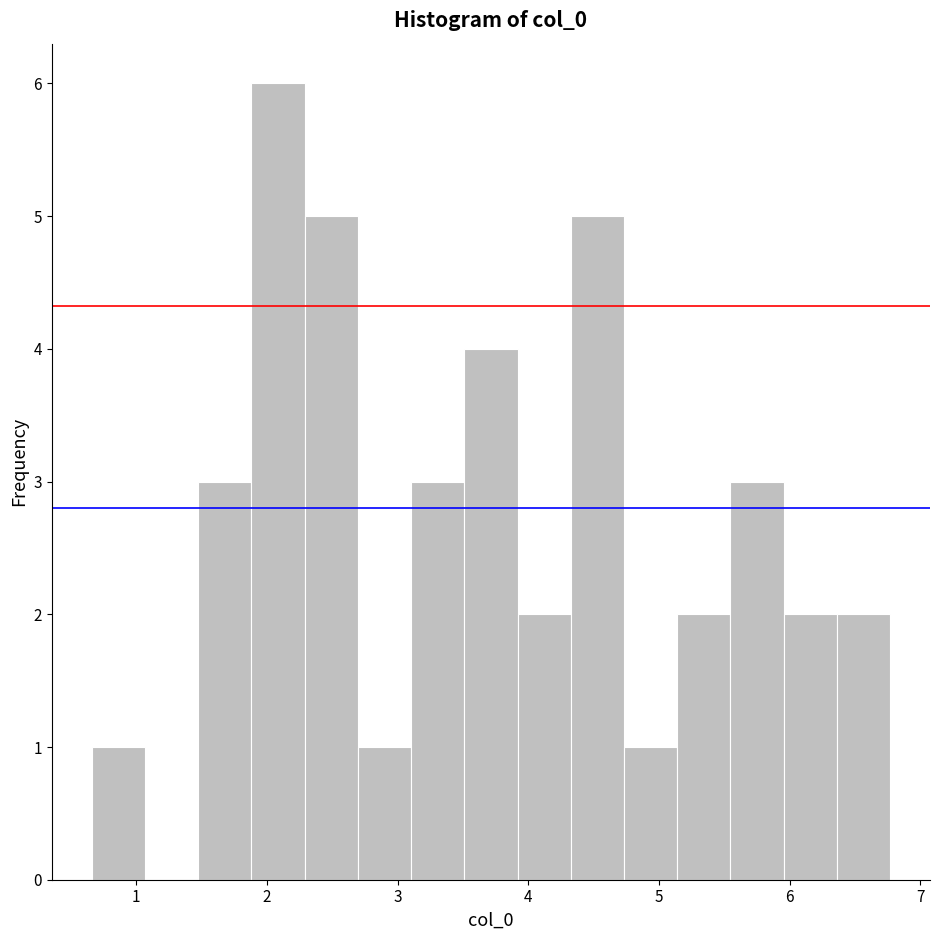

Reading left to right, transcribe this chart: for each bar, give the range it covers on the x-axis and its height. Neither the bar edges nor the heights are printed on the chart, so give them approximately, as read against the axes.

0.7 to 1.1: 1
1.1 to 1.5: 0
1.5 to 1.9: 3
1.9 to 2.3: 6
2.3 to 2.7: 5
2.7 to 3.1: 1
3.1 to 3.5: 3
3.5 to 3.9: 4
3.9 to 4.3: 2
4.3 to 4.7: 5
4.7 to 5.1: 1
5.1 to 5.5: 2
5.5 to 6.0: 3
6.0 to 6.4: 2
6.4 to 6.8: 2